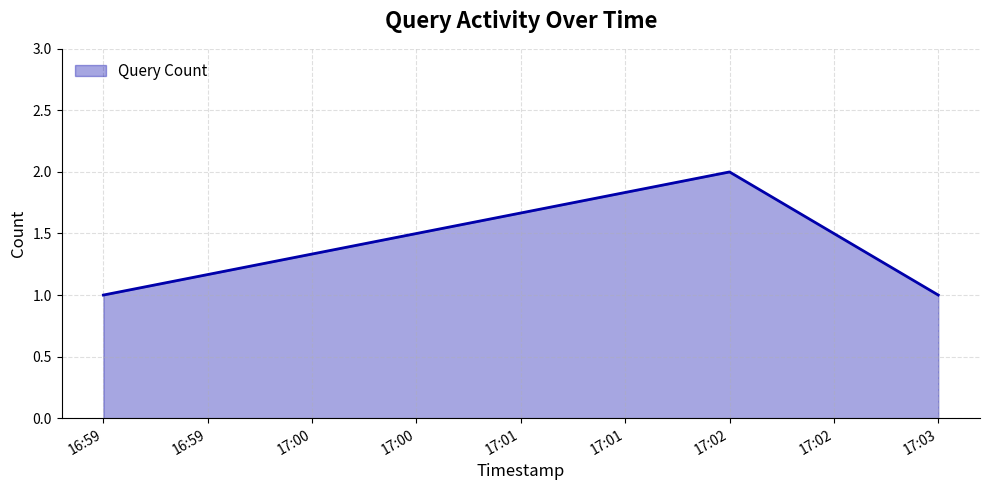

Reading left to right, transcribe all the data shown in this chart.

1	2	1